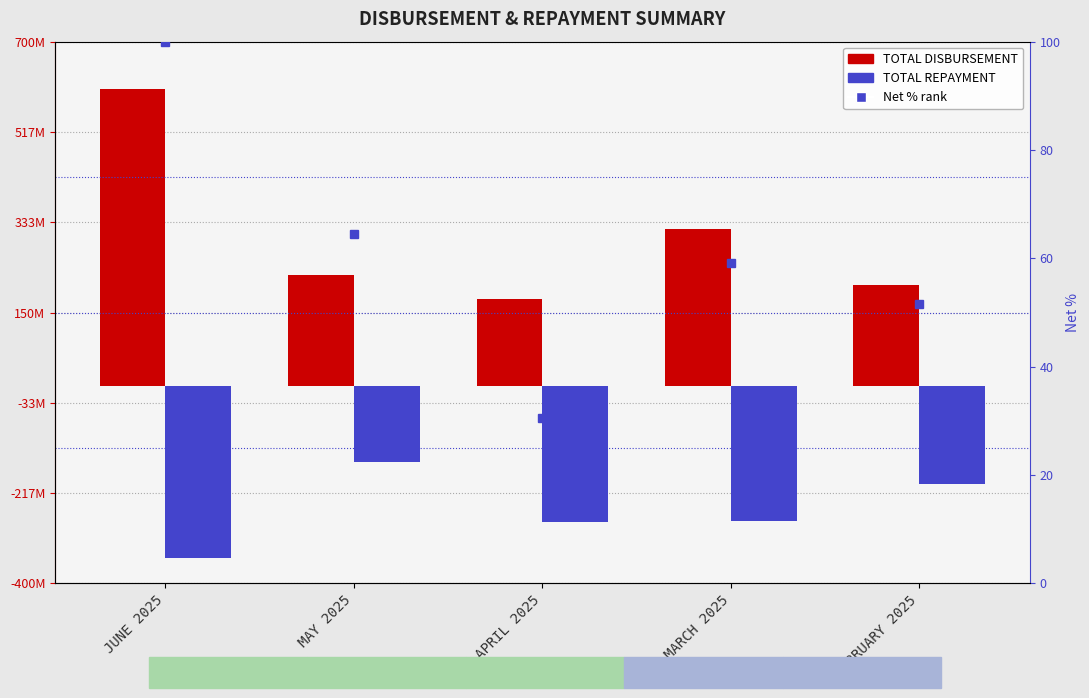

Rank the series by their average value, from lowest to highest.

TOTAL REPAYMENT, Net % rank, TOTAL DISBURSEMENT